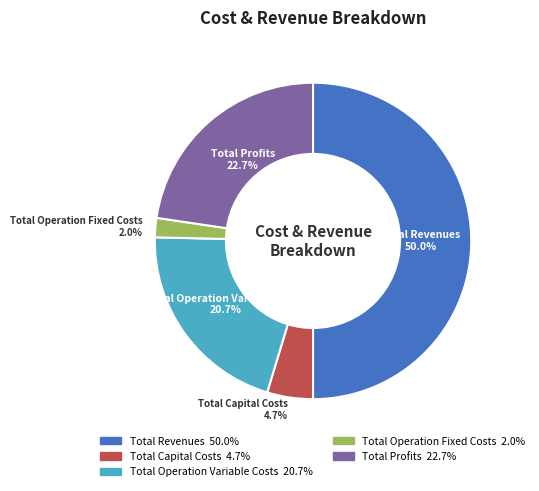

Which category has the biggest portion of the pie?

Total Revenues